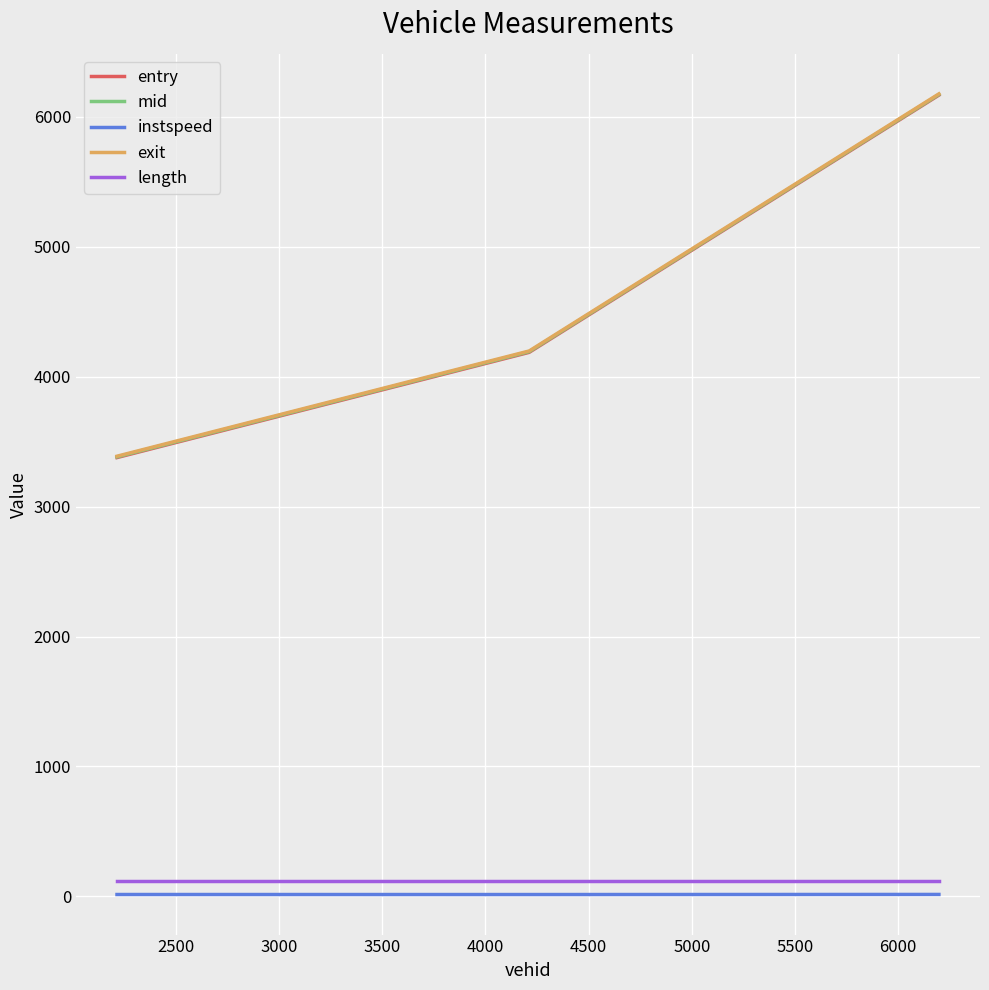

What is the maximum value for exit?

6177.8